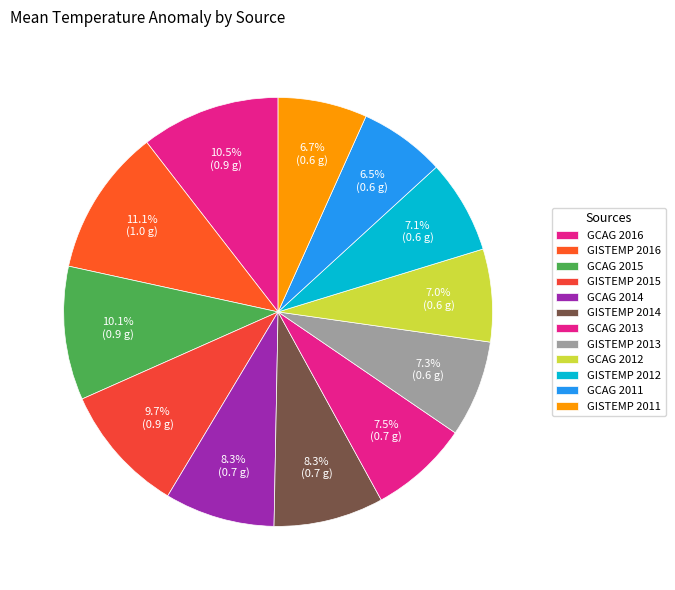

Does GISTEMP 2011 account for over 50% of the chart?

No